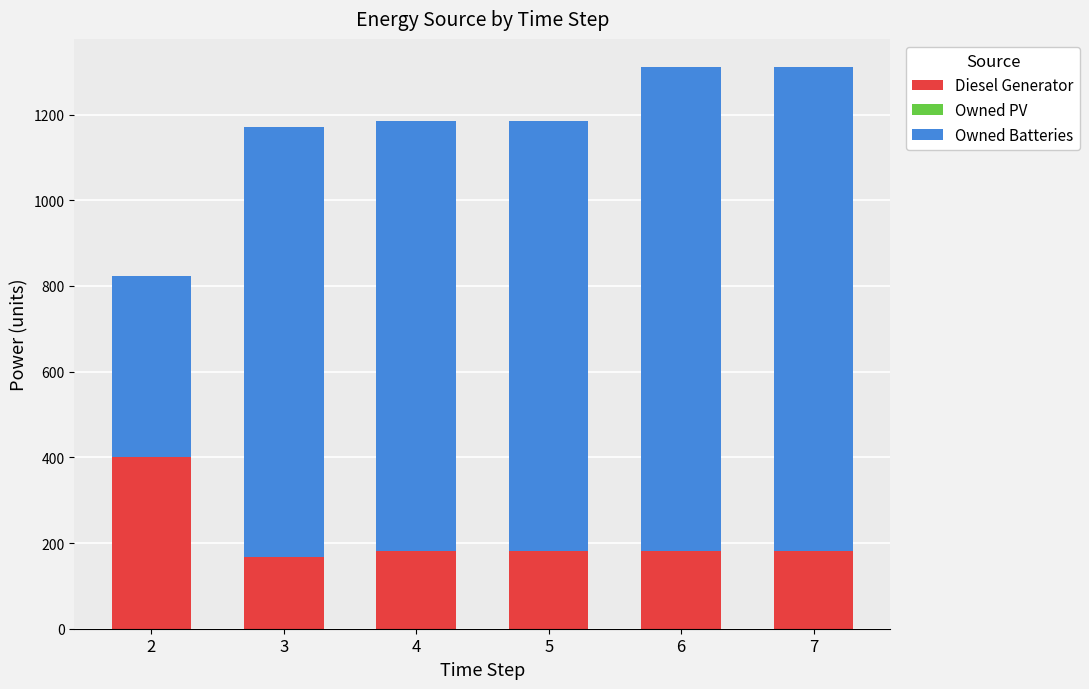

Are the bars horizontal?

No